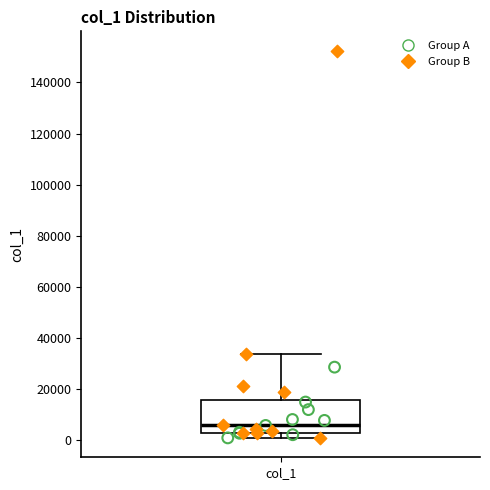

Read this box plot against the y-axis: the position of the median line, the range covered by the box, and the ends of both whiskers. The values are not printed on the chart, so give them approximately, as read against the axis.

median 6000, box 2000 to 16000, whiskers 0 to 34000